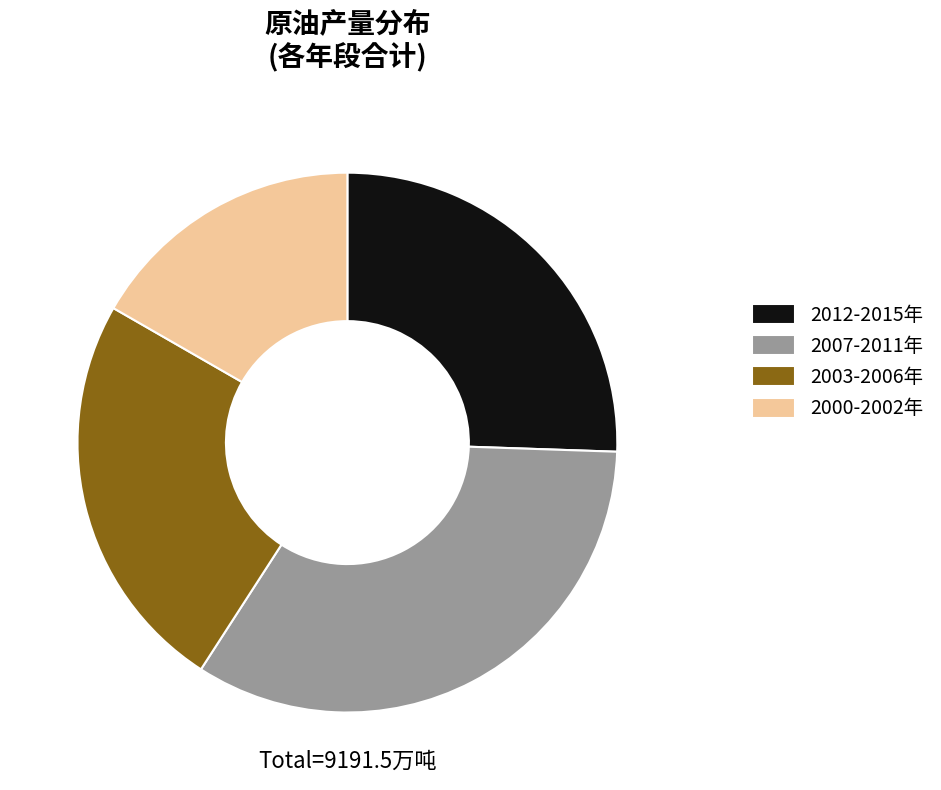

Rank the categories by value from highest to lowest.

2007-2011年, 2012-2015年, 2003-2006年, 2000-2002年